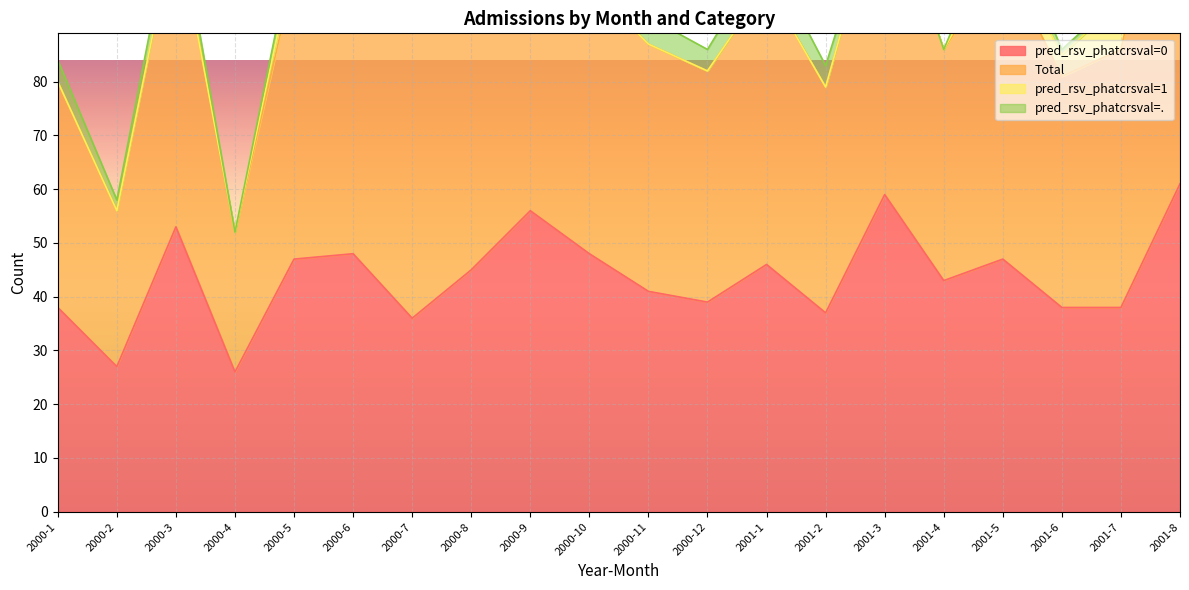

What is the label of the 20th point from the right?

2000-1